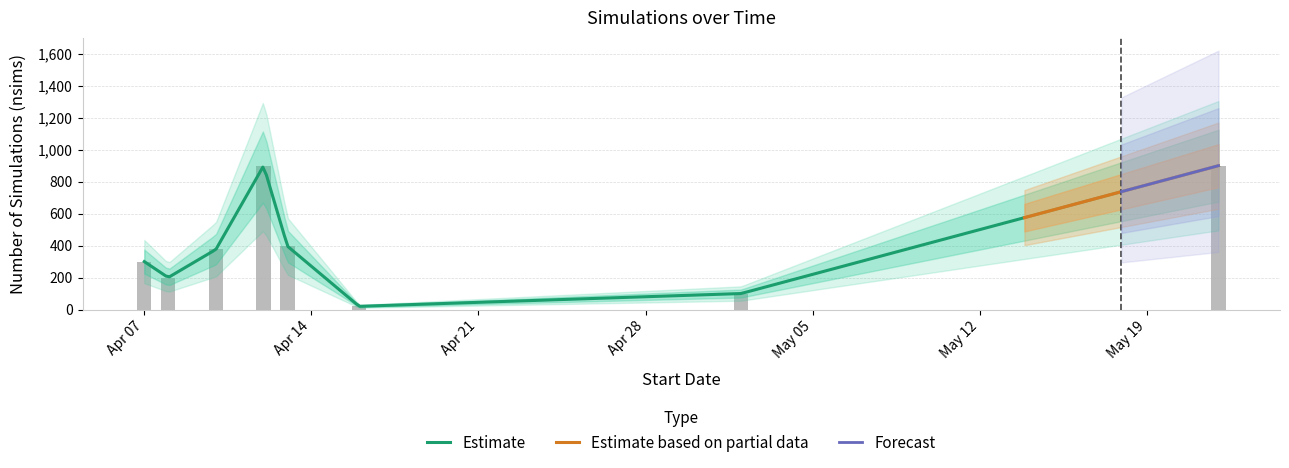

How many data points does each series have?

11